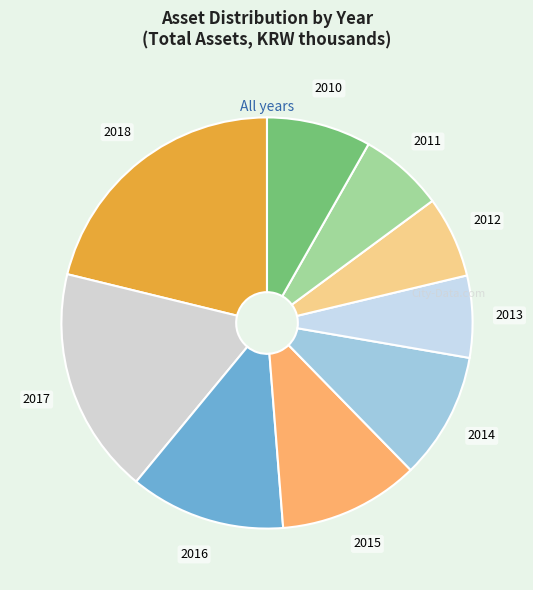

What is the largest slice in the pie chart?

2018